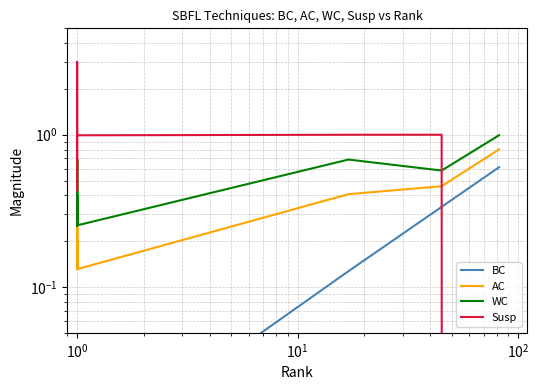

What is the label of the 9th point from the left?

8